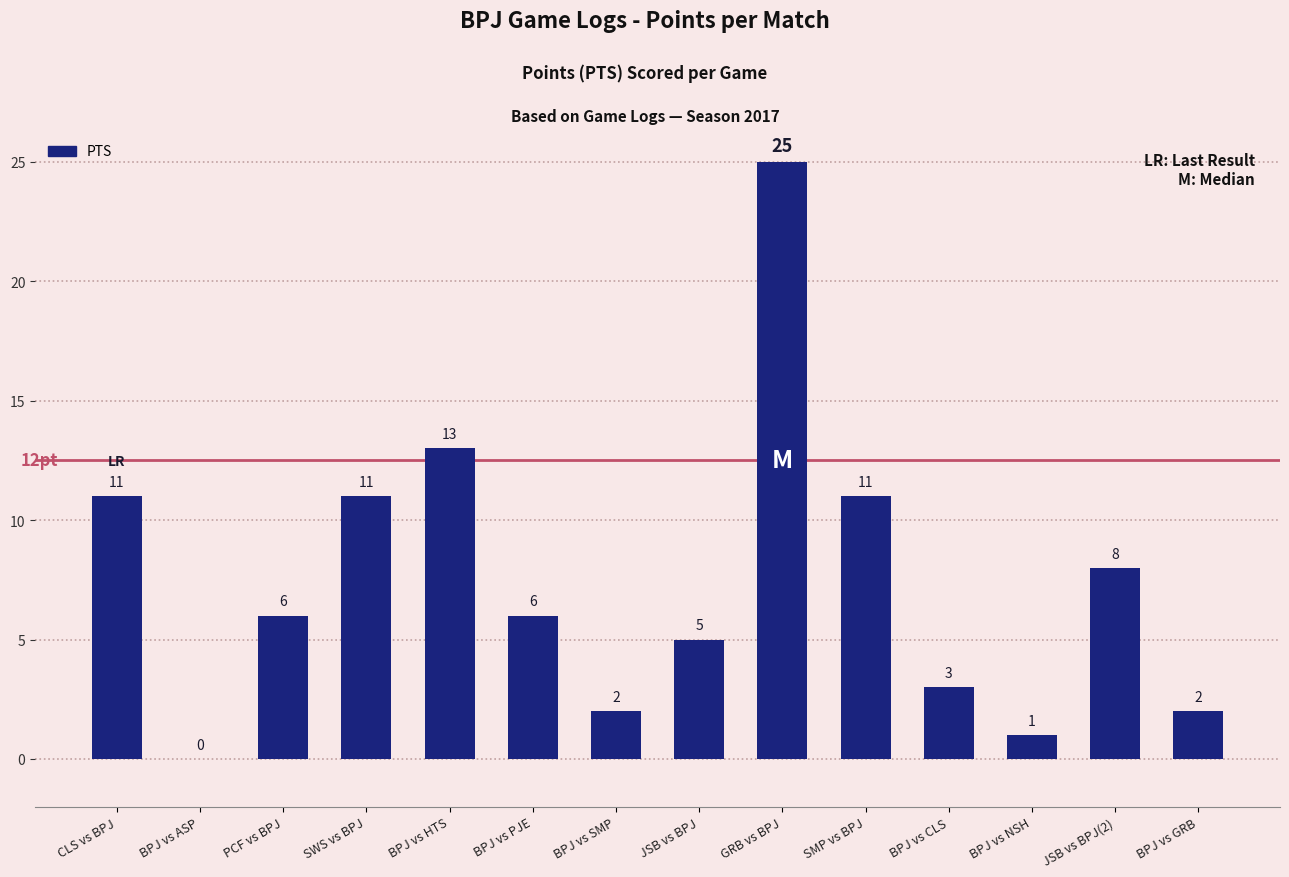

At which category does the chart reach its peak across all series?

GRB vs BPJ